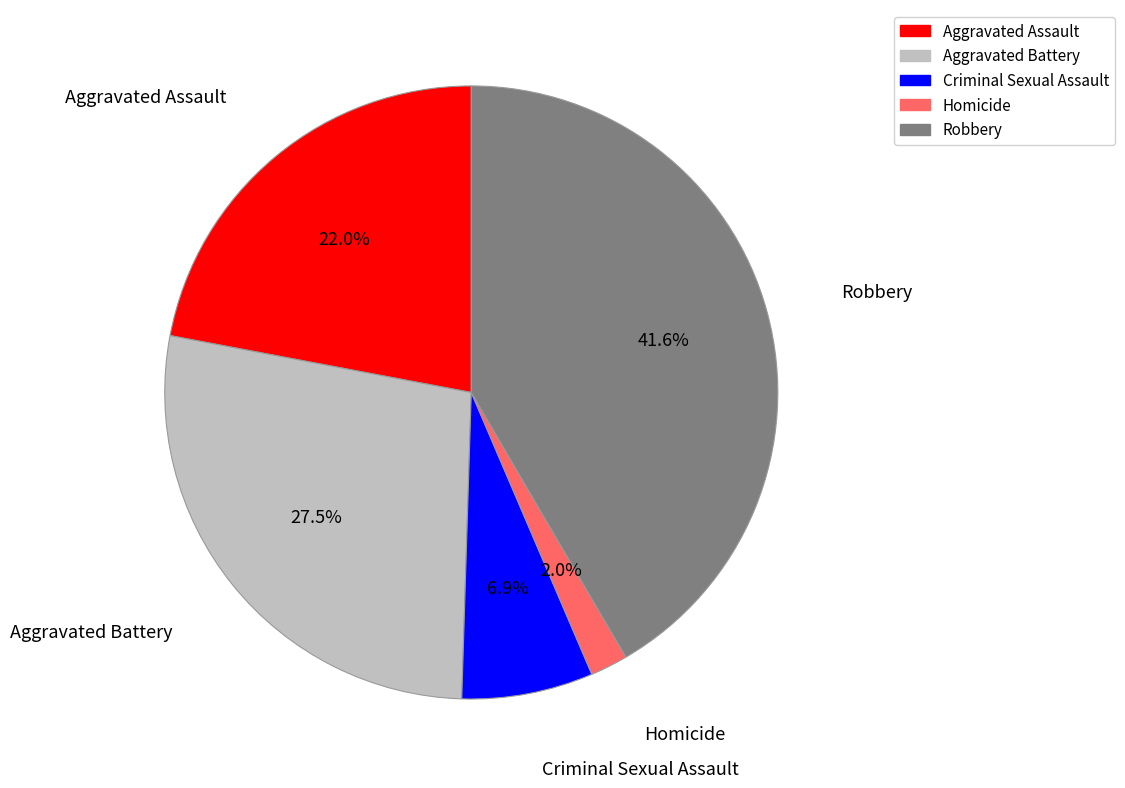

To the nearest percent, what is the difference between the Aggravated Assault and Robbery slice percentages?

20%